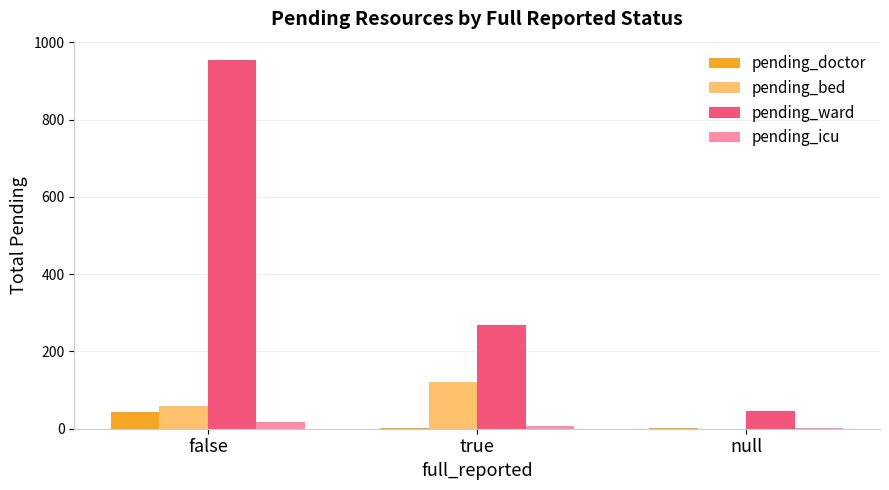

What is the average value of the pending_icu series?

9